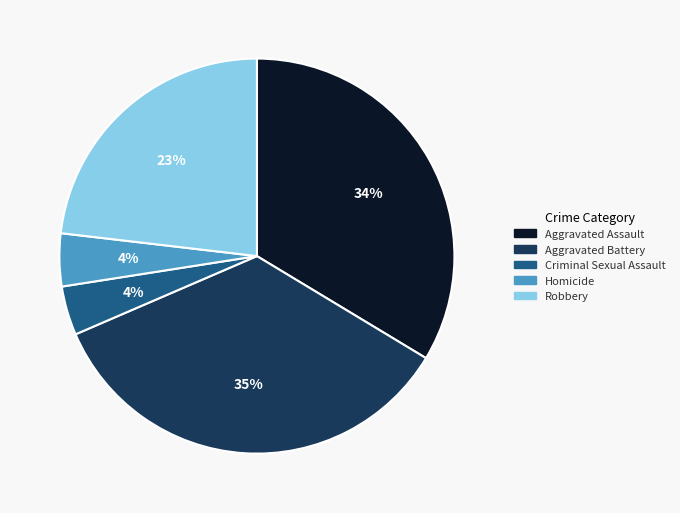

To the nearest percent, what portion does Robbery represent?

23%